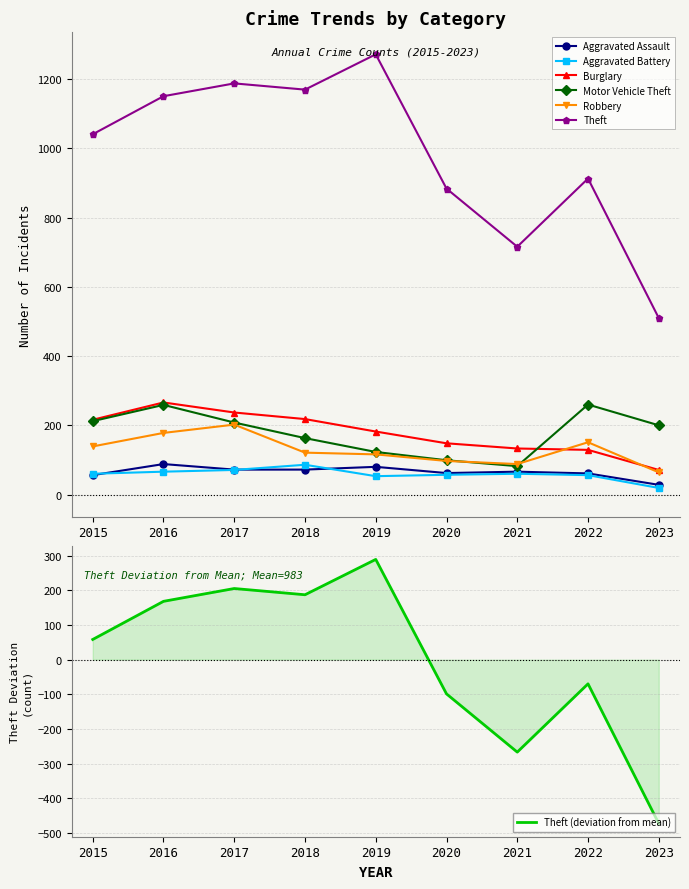

List the series in order of their peak value, highest first.

Theft, Burglary, Motor Vehicle Theft, Robbery, Aggravated Assault, Aggravated Battery